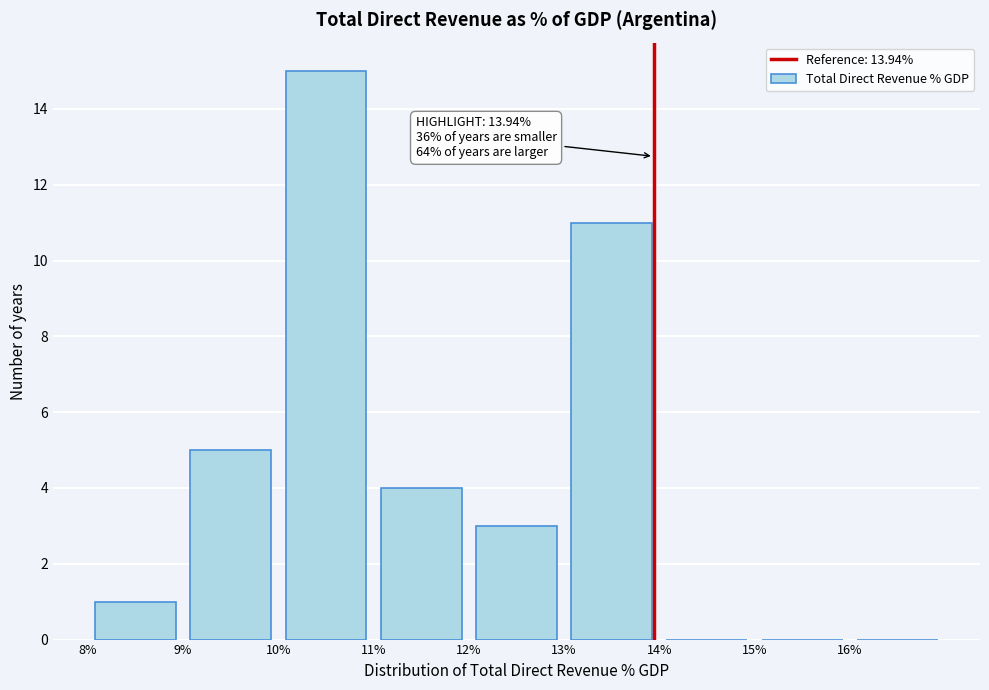

Over which range of the x-axis is the bar tallest?

10 to 11